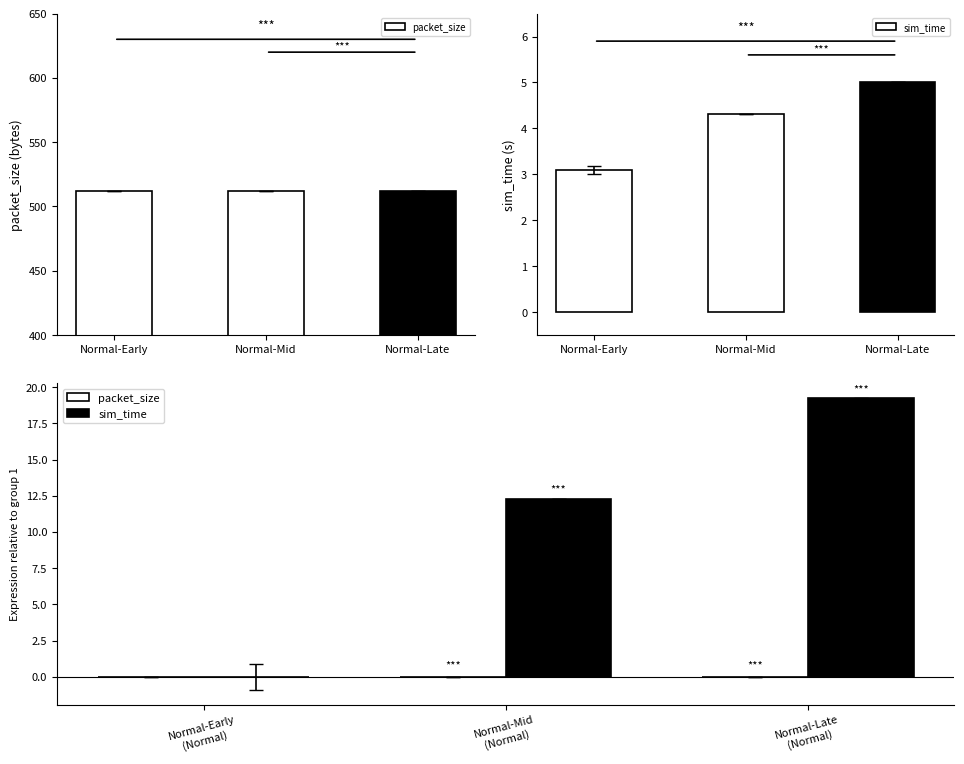

How many values in the sim_time series are below 12?

1